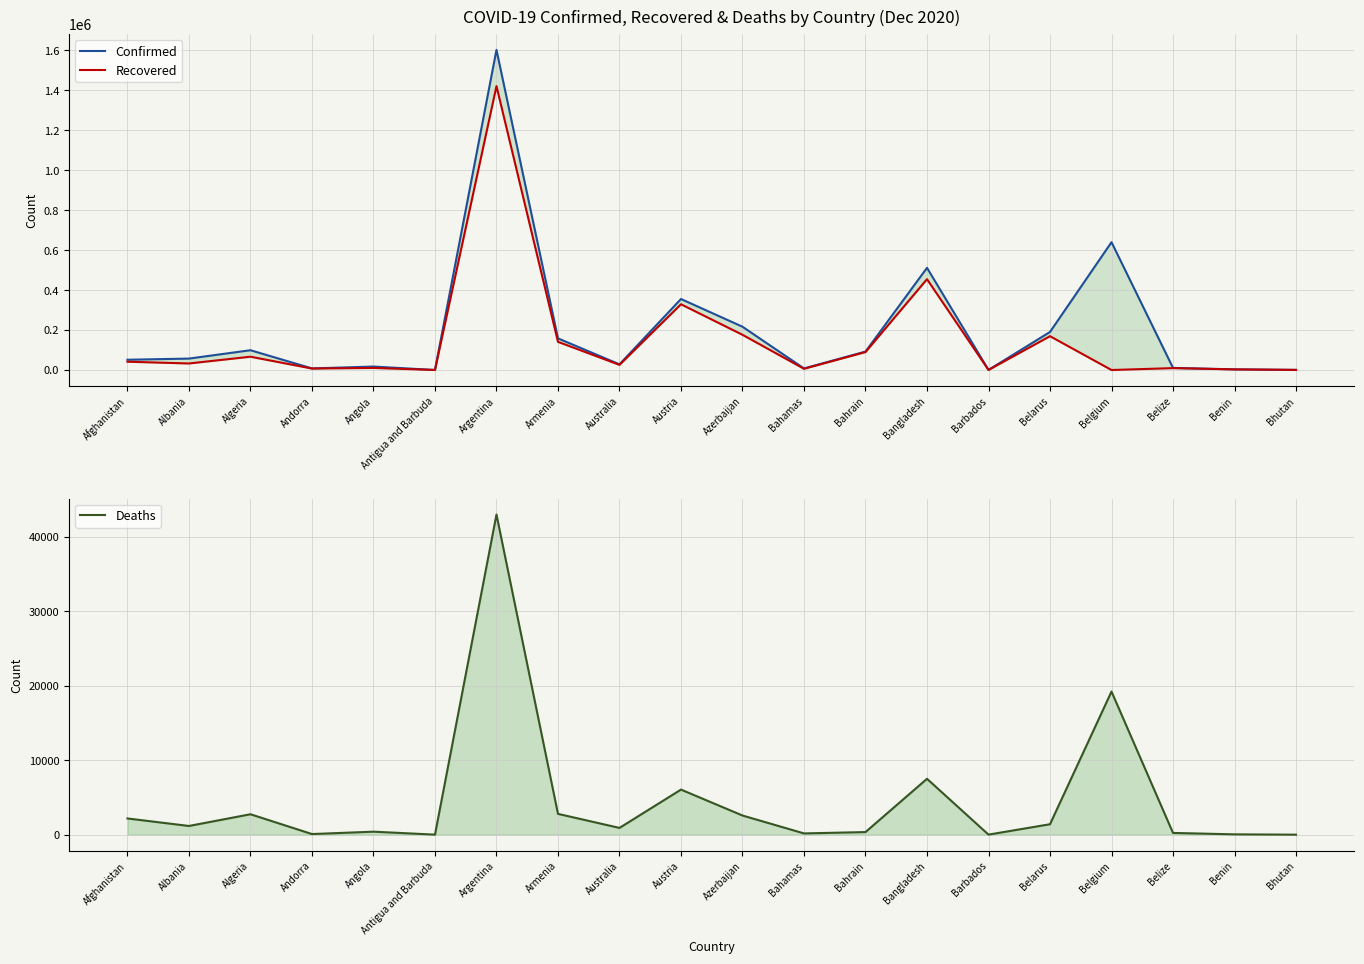

Is it true that Confirmed equals 57146 at Albania?

True